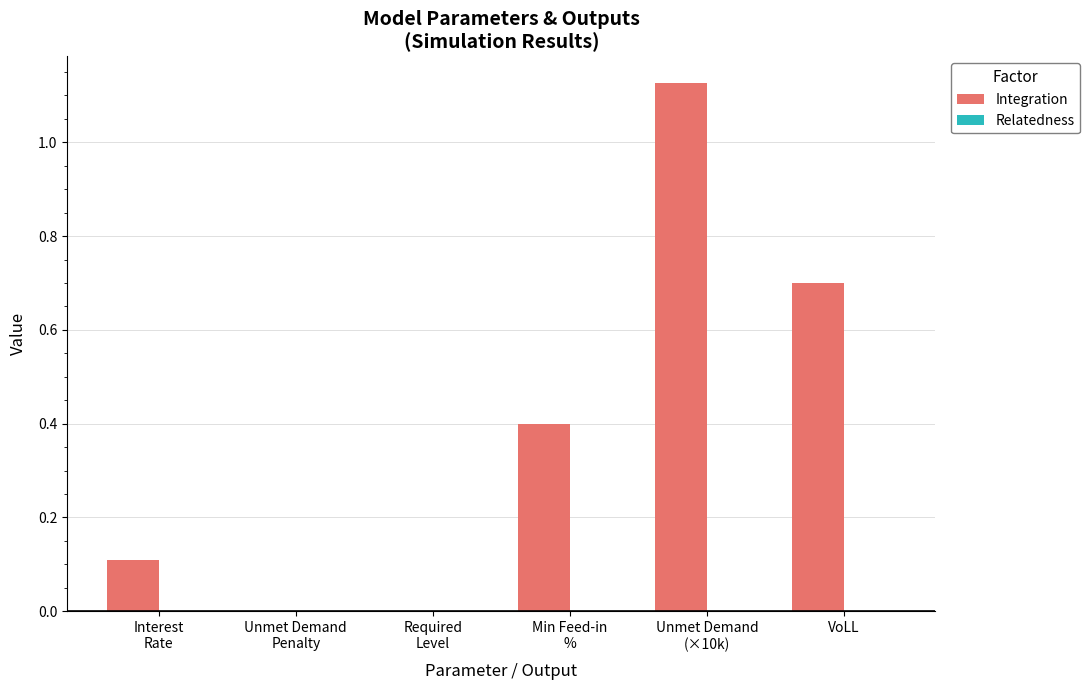

What is the sum of all values?

2.3